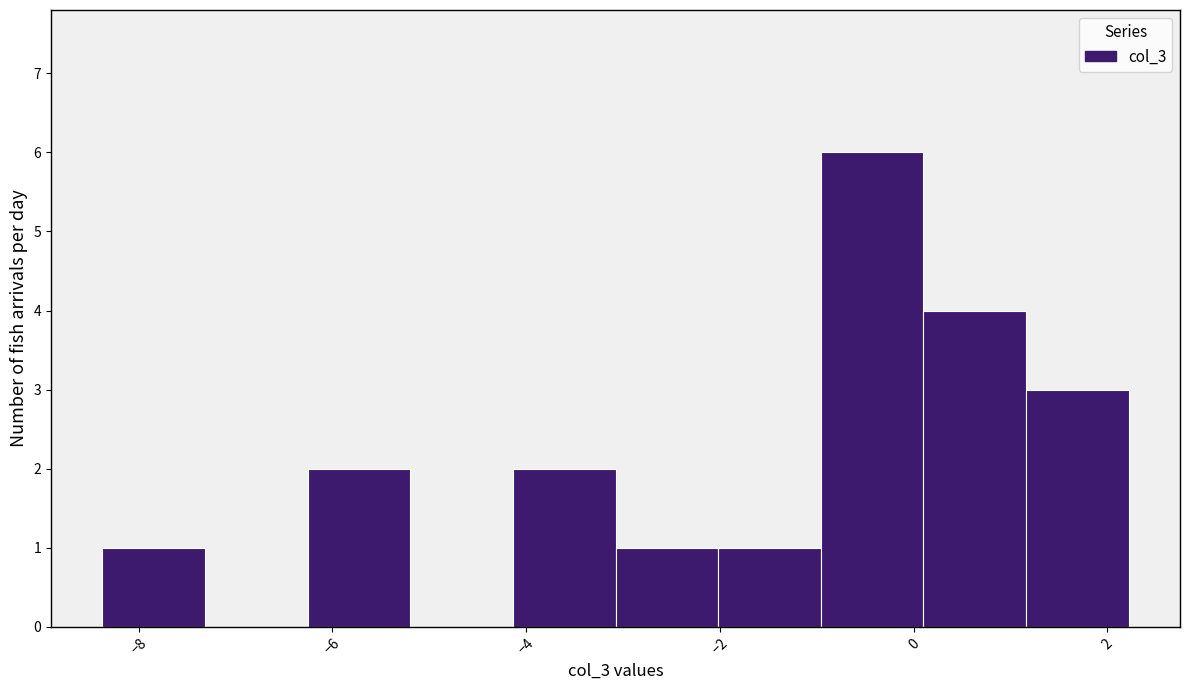

Which range on the x-axis has the tallest bar?

-1.0 to 0.2